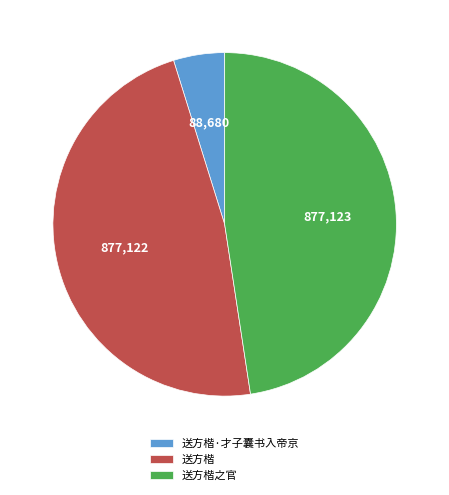

What is the smallest slice in the pie chart?

送方楷·才子囊书入帝京